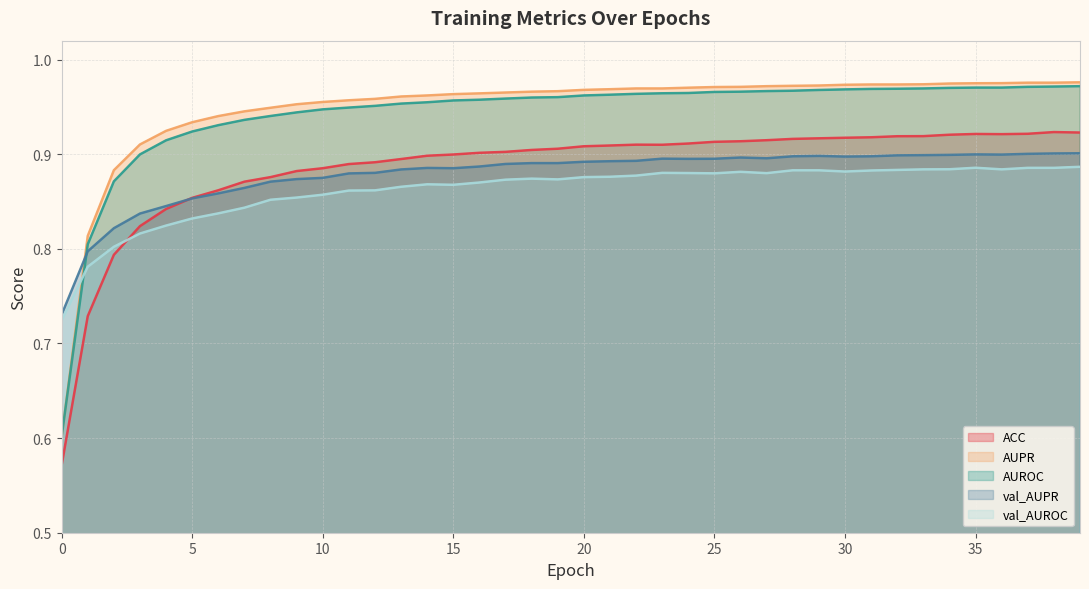

List the labels in order of ACC value, smallest first.

0, 1, 2, 3, 4, 5, 6, 7, 8, 9, 10, 11, 12, 13, 14, 15, 16, 17, 18, 19, 20, 21, 23, 22, 24, 25, 26, 27, 28, 29, 30, 31, 32, 33, 34, 36, 35, 37, 39, 38